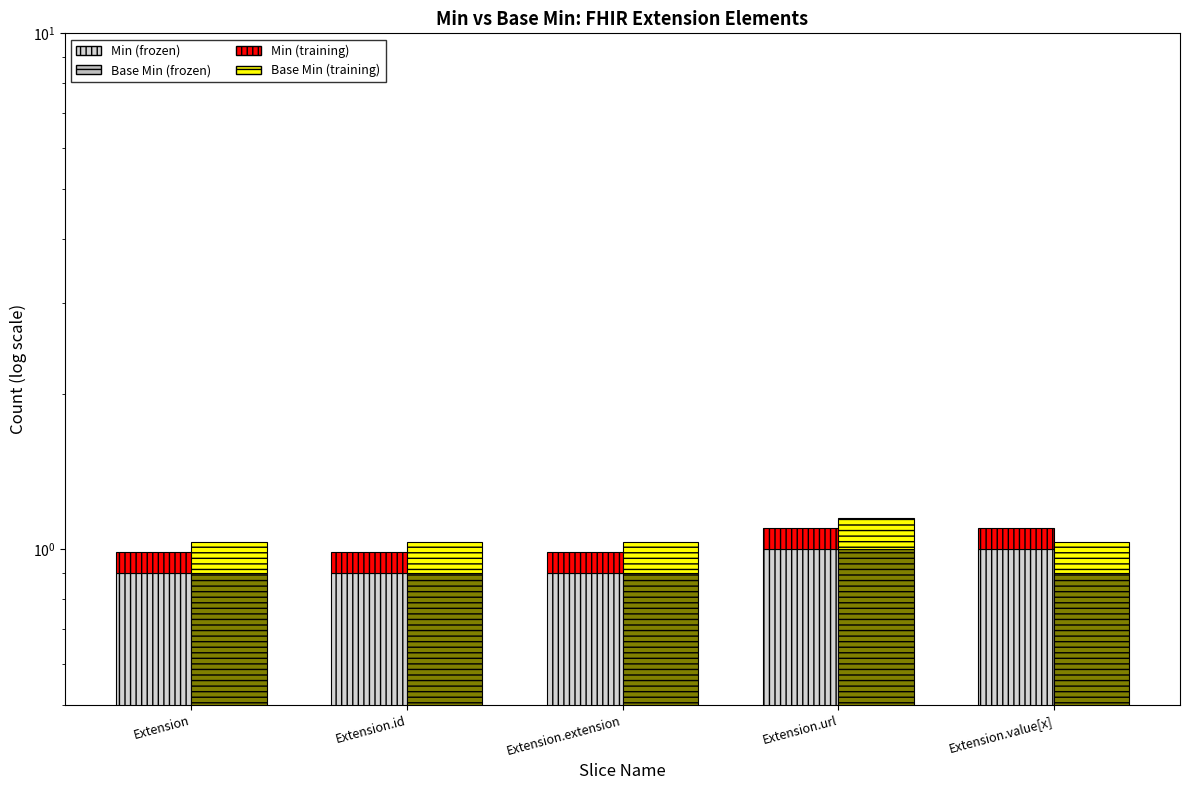

What is the difference between the maximum and second lowest values in the Min series?

0.1